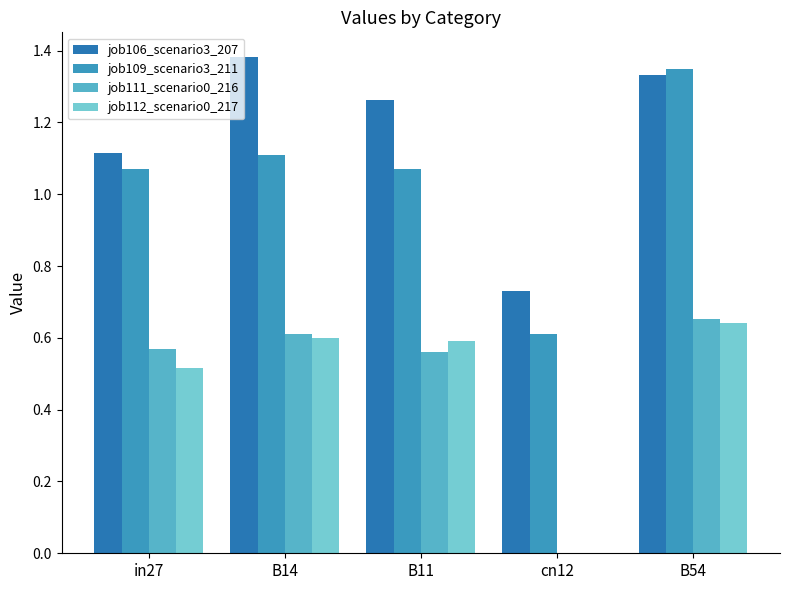

How many series are shown in this chart?

4